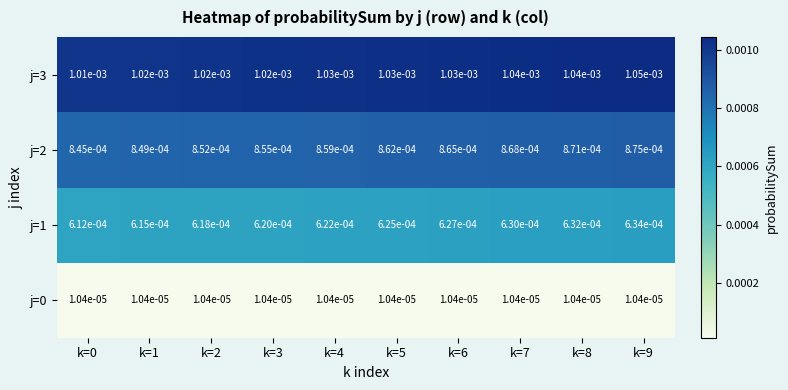

Is the value of j=1 at k=9 greater than the value of j=3 at k=2?

No